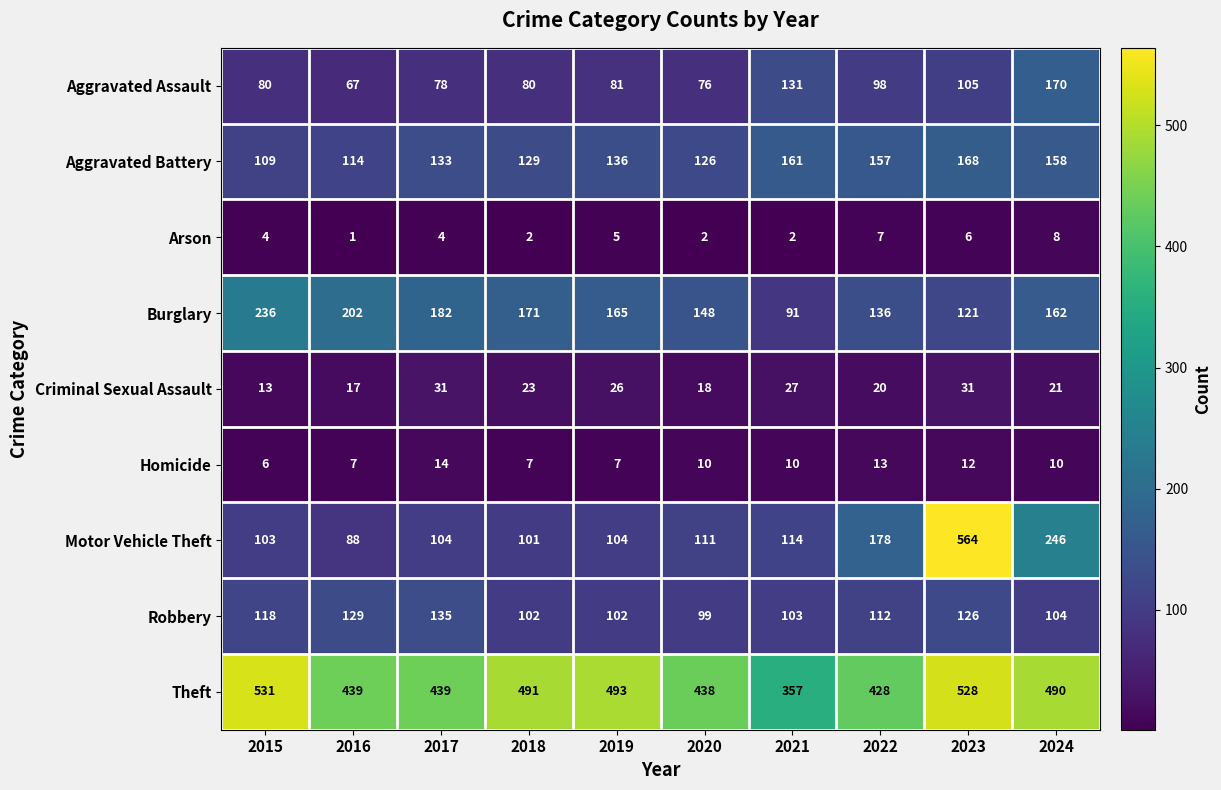

At which category is the sum across all series the highest?

2023